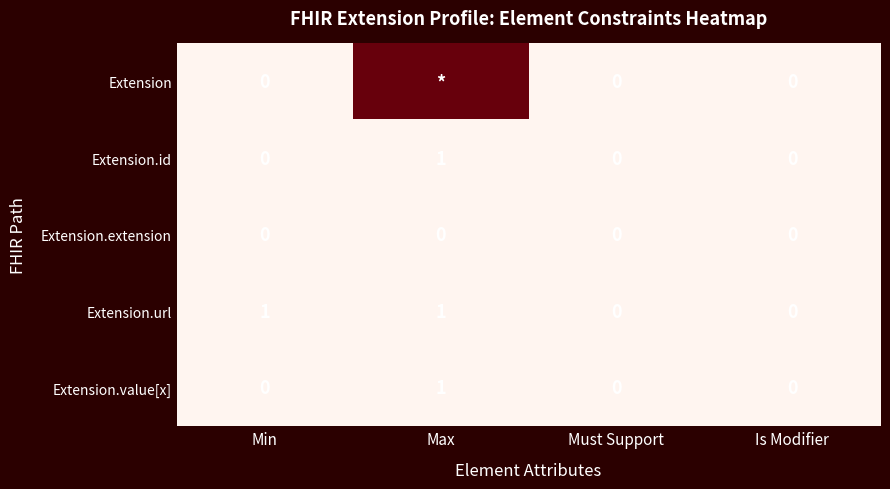

Is it true that Extension.value[x] equals 0 at Min?

True